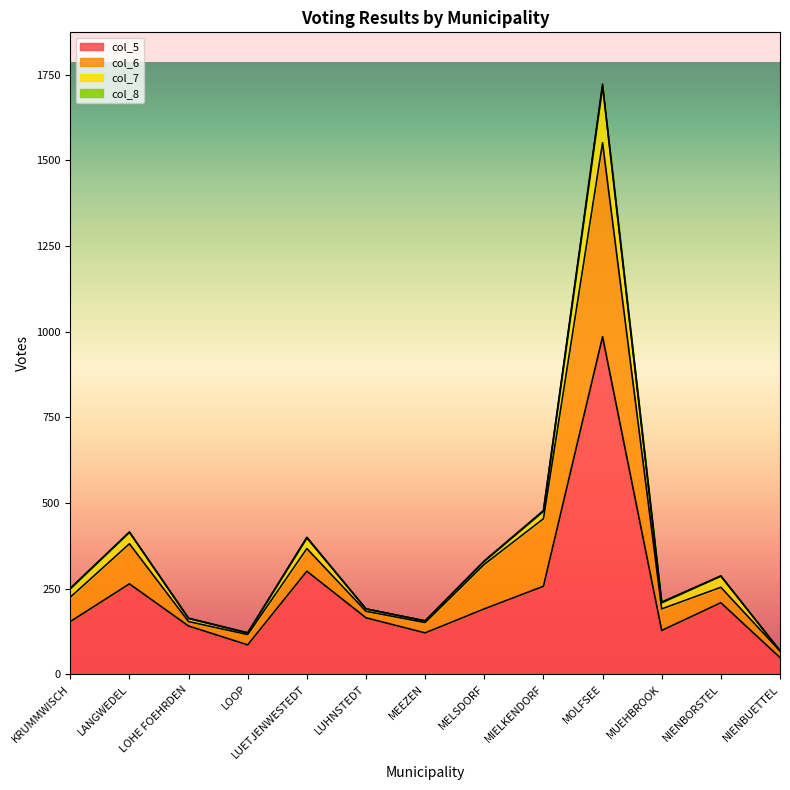

The col_5 series shows 86 at LOOP. True or false?

True